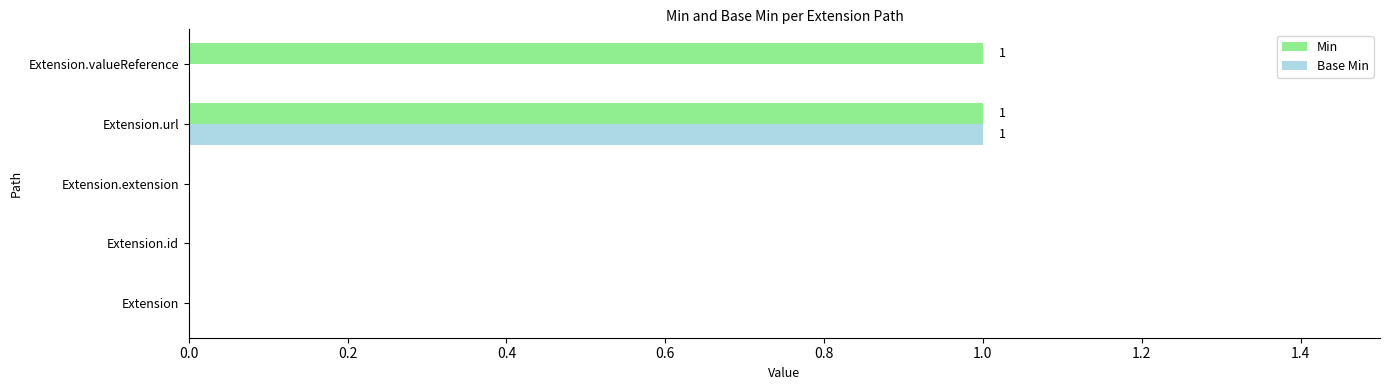

The value of Min at Extension.extension is 0. True or false?

True